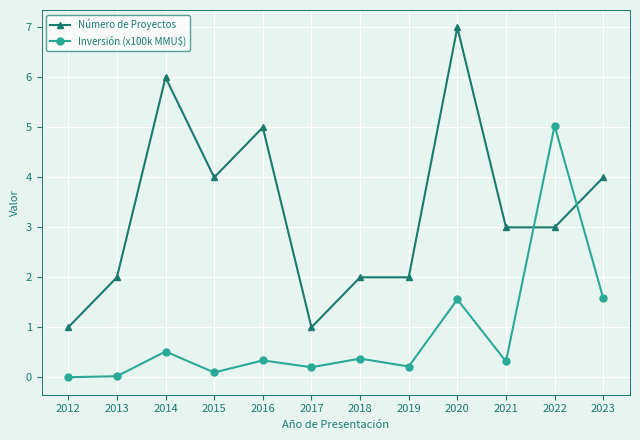

What is the value of the Inversión (x100k MMU$) point at the 11th from the left?

5.0